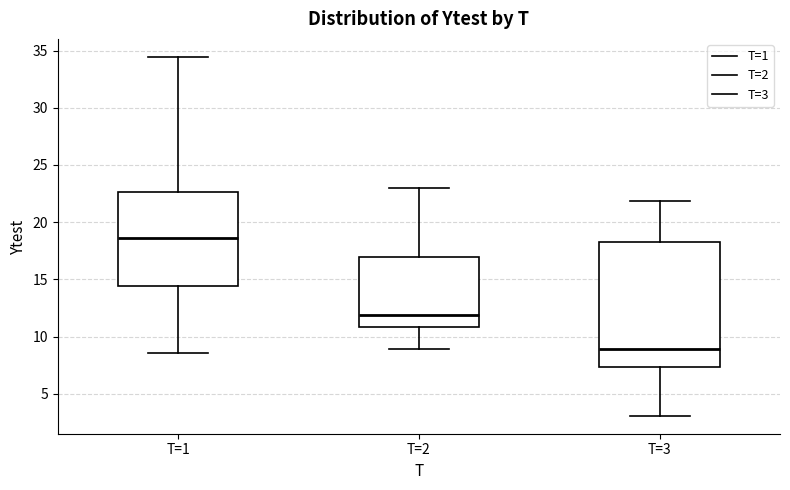

Reading left to right, read every box against the y-axis: the position of its median line, the range the box covers, and the ends of its whiskers. The values are not printed on the chart, so give them approximately, as read against the axis.

T=1: median 18.5, box 14.5 to 22.5, whiskers 8.5 to 34.5
T=2: median 12.0, box 11.0 to 17.0, whiskers 9.0 to 23.0
T=3: median 9.0, box 7.5 to 18.0, whiskers 3.0 to 22.0